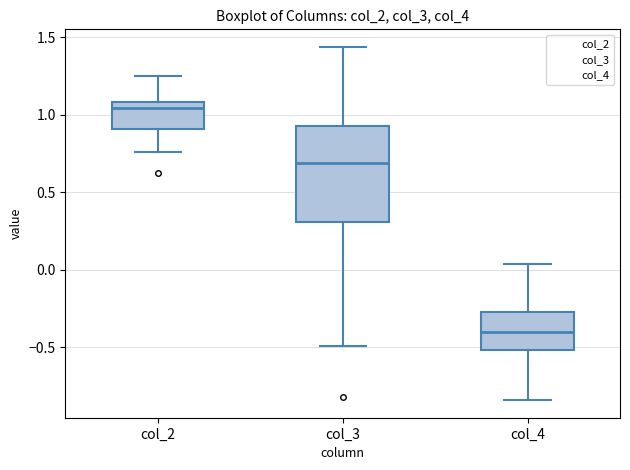

Reading left to right, read every box against the y-axis: the position of its median line, the range the box covers, and the ends of its whiskers. The values are not printed on the chart, so give them approximately, as read against the axis.

col_2: median 1.05, box 0.90 to 1.10, whiskers 0.75 to 1.25
col_3: median 0.70, box 0.30 to 0.95, whiskers -0.50 to 1.45
col_4: median -0.40, box -0.50 to -0.25, whiskers -0.85 to 0.05